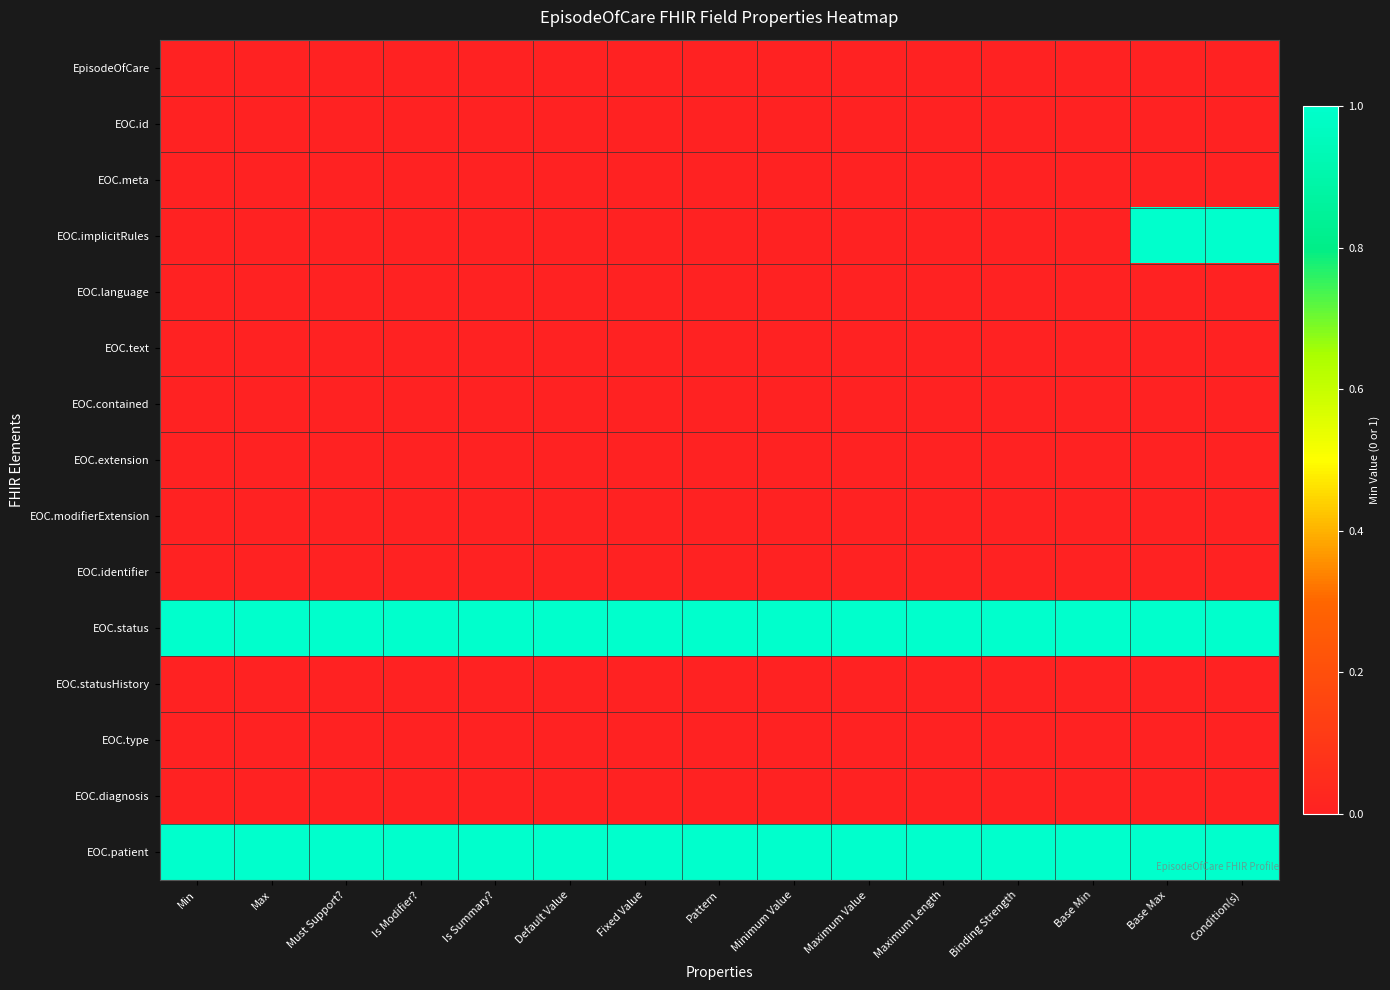

Which category has the lowest value across all series?

Min